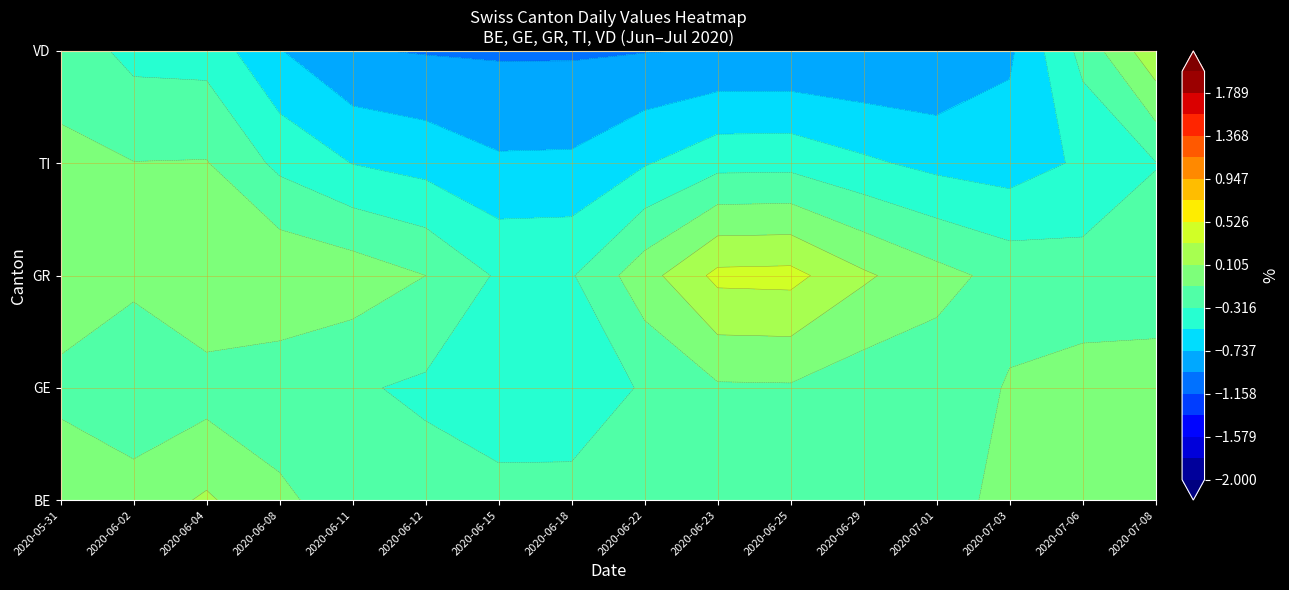

True or false: 2020-06-18 has a value of -2 at TI.

False